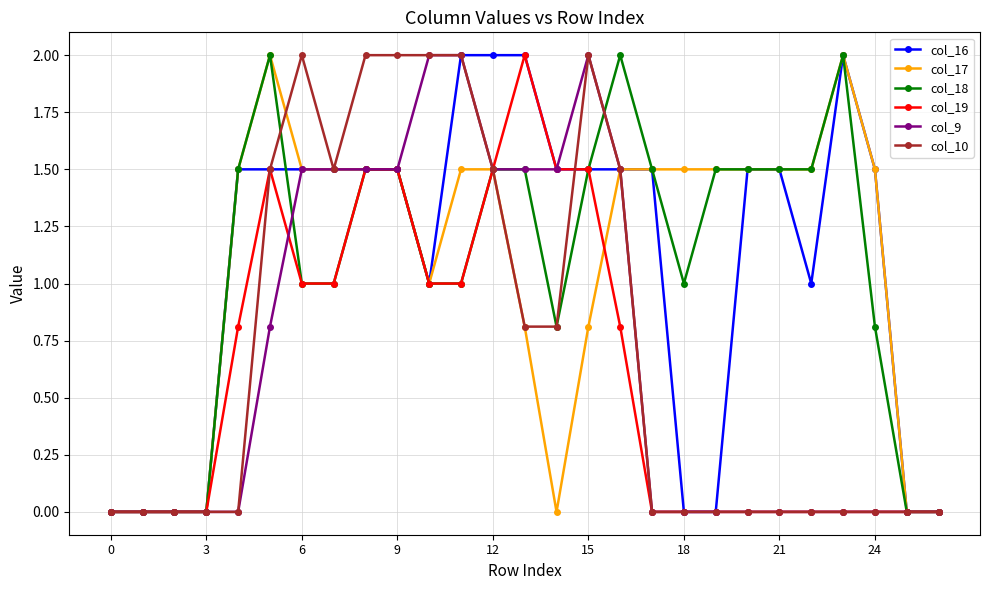

Does the chart display data point markers on the line(s)?

Yes